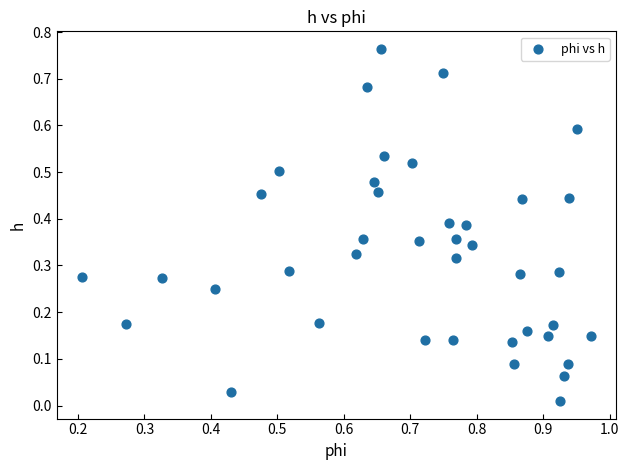

Count the number of points in this scatter plot.

40